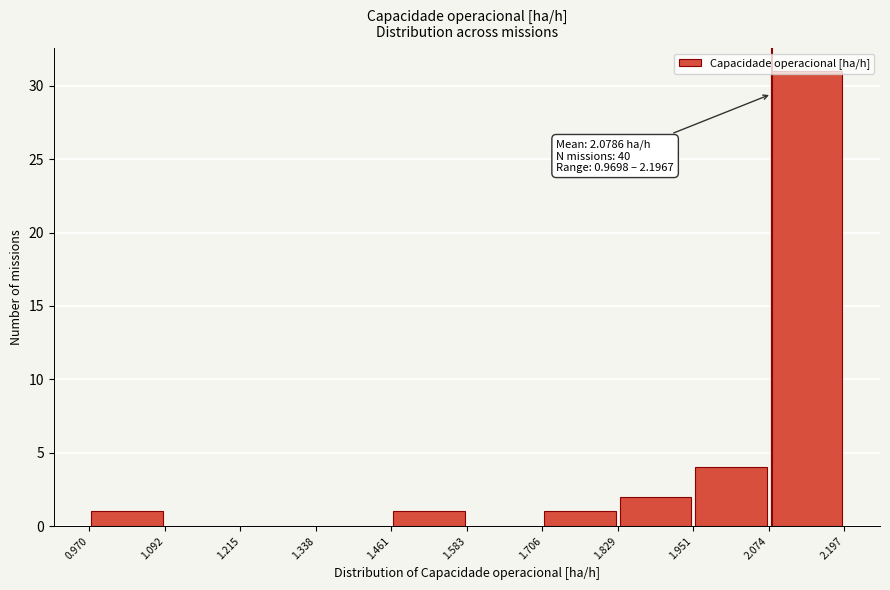

Over which range of the x-axis is the bar tallest?

2.074 to 2.197